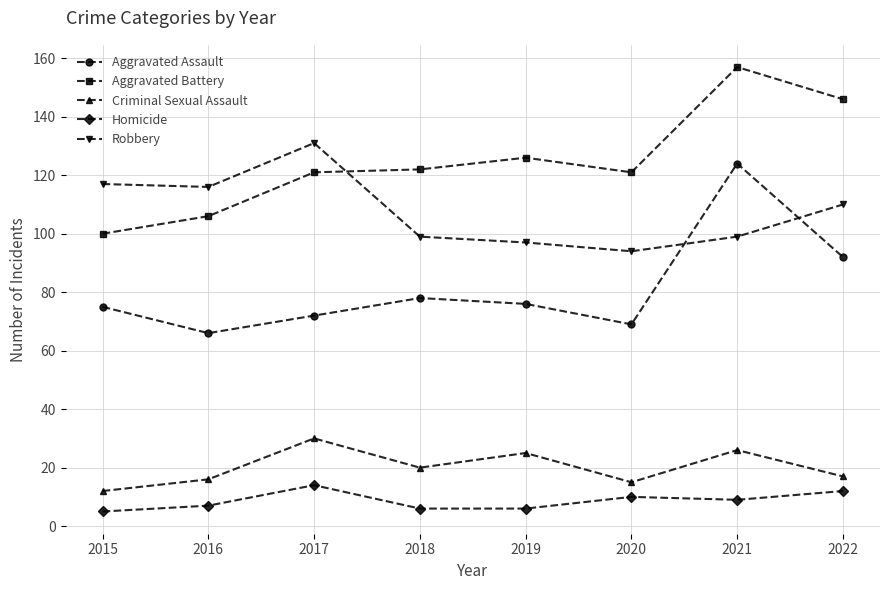

What is the value of the Aggravated Assault point at the 1st from the left?

75